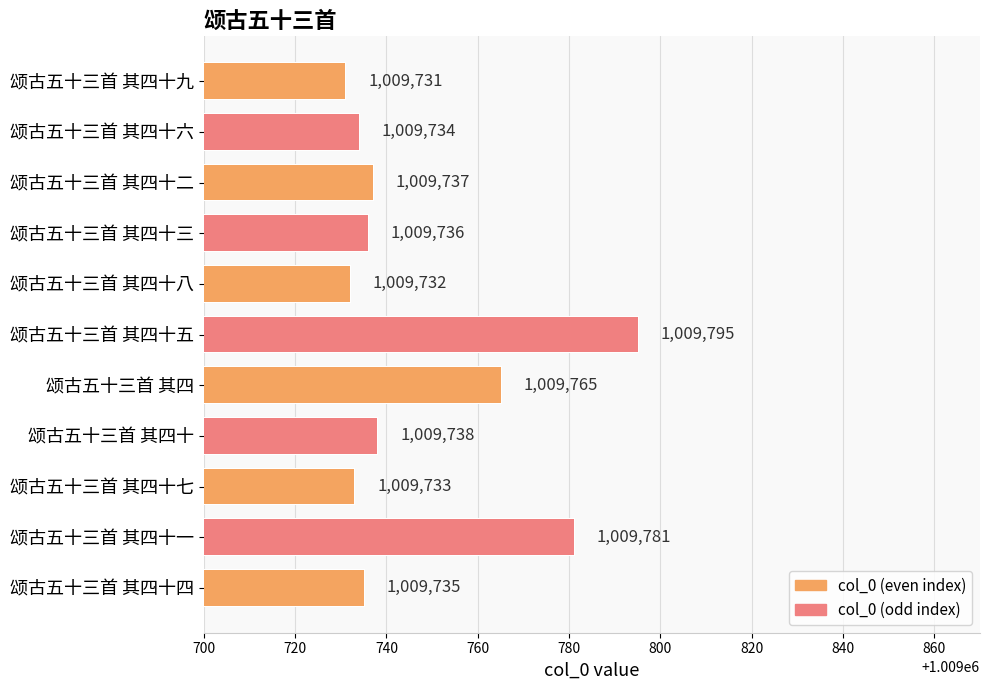

Are the bars horizontal?

Yes